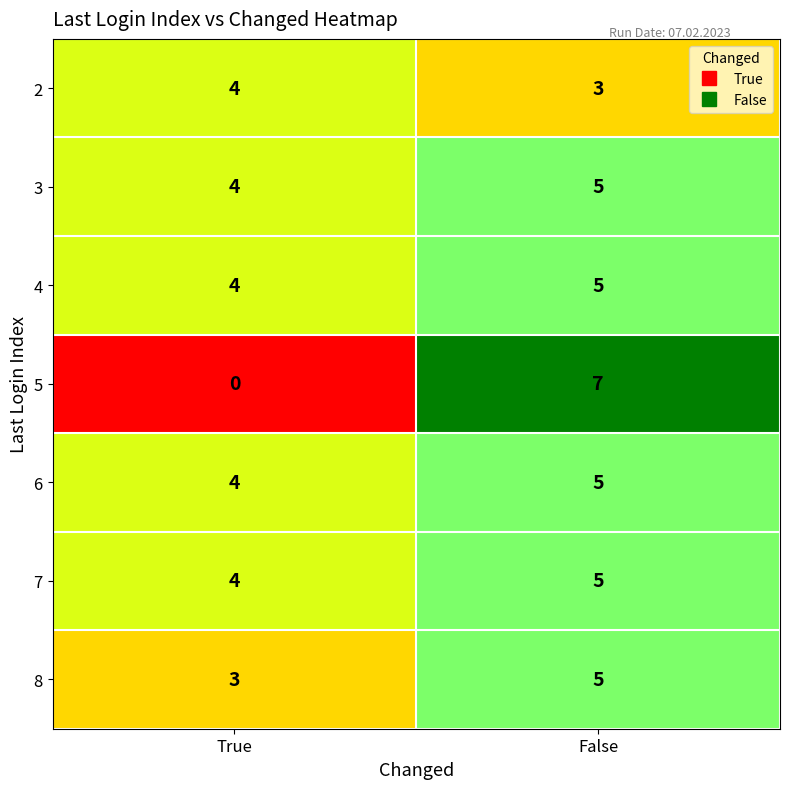

Which label corresponds to the largest value in the chart?

False